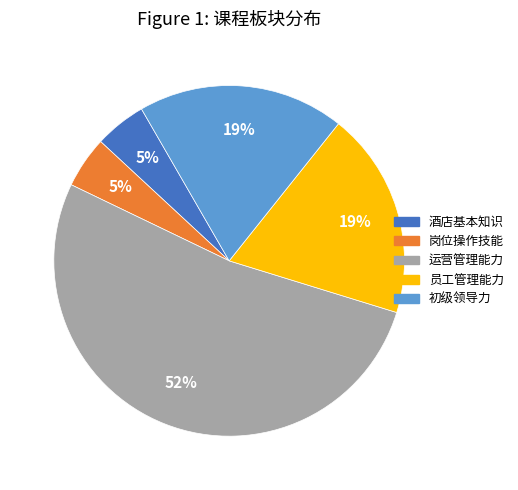

Count the number of slices in the pie.

5